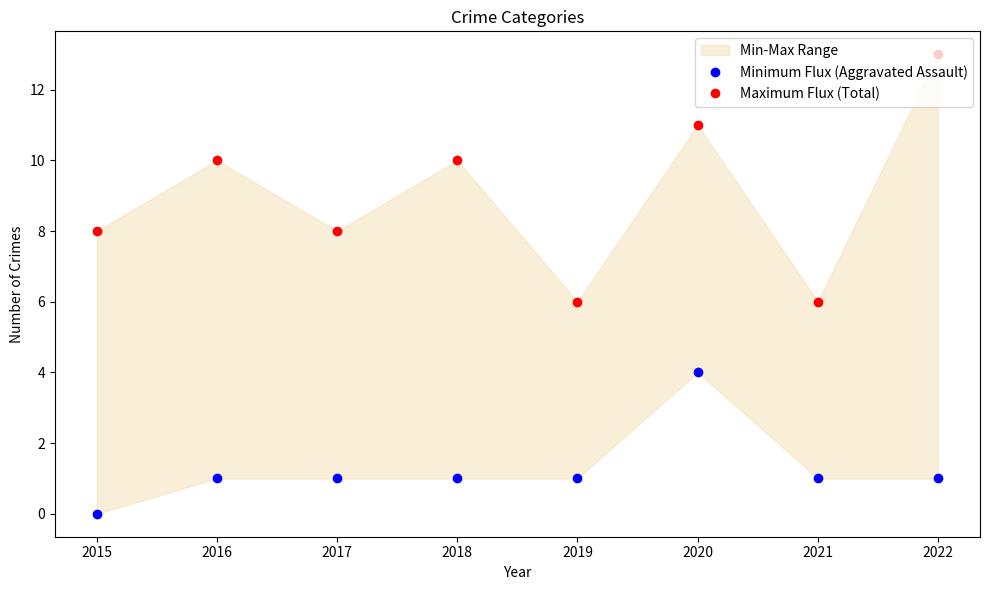

What is the difference between the second highest and minimum values in the Maximum Flux (Total) series?

5